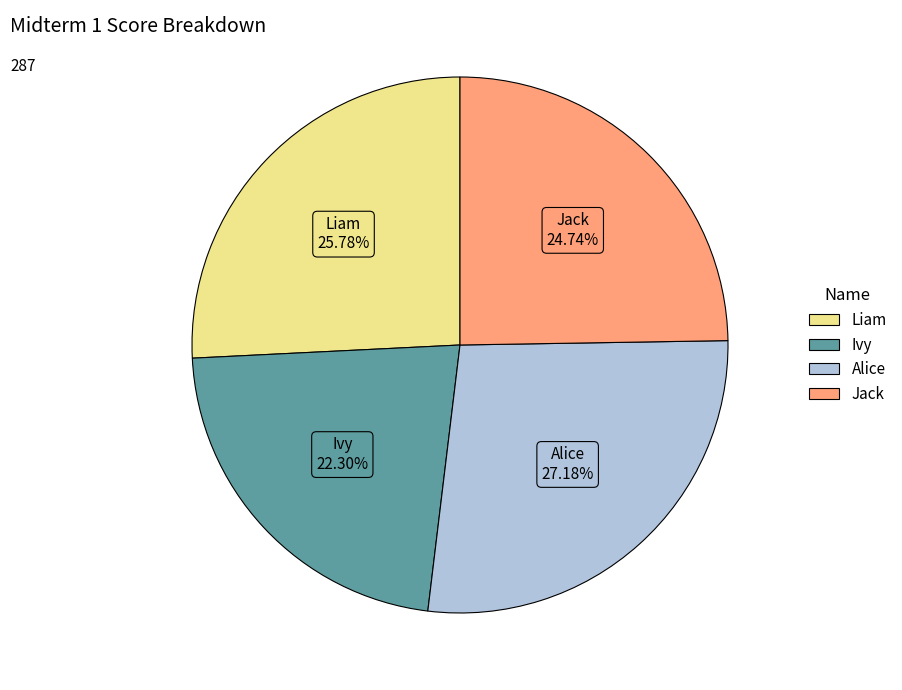

Count the number of slices in the pie.

4